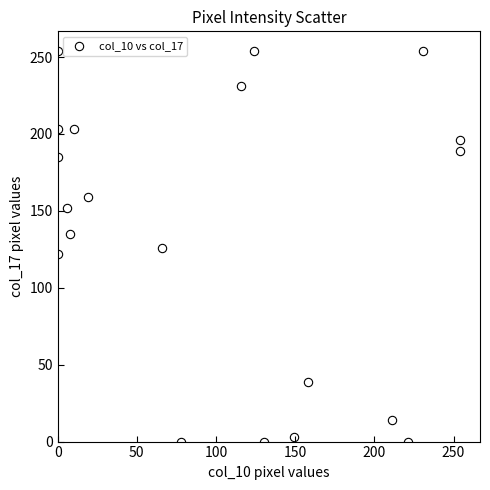

What is the range of X values (max minus min)?

254